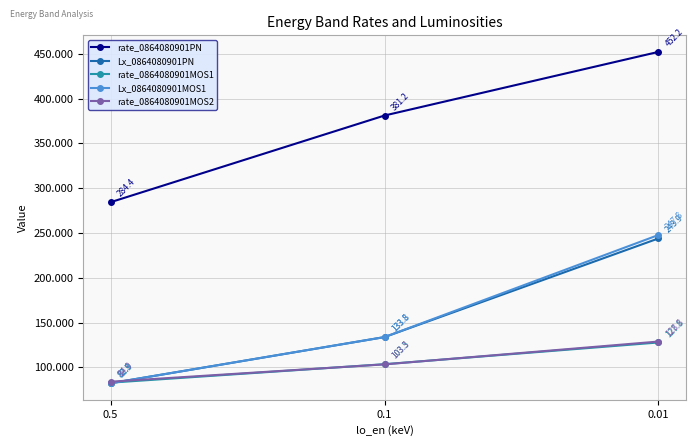

At which label does Lx_0864080901MOS1 reach its peak?

0.01